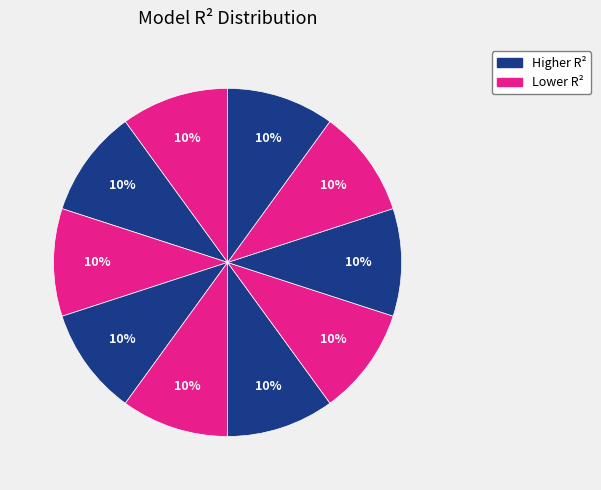

Is there a majority slice in this chart?

No